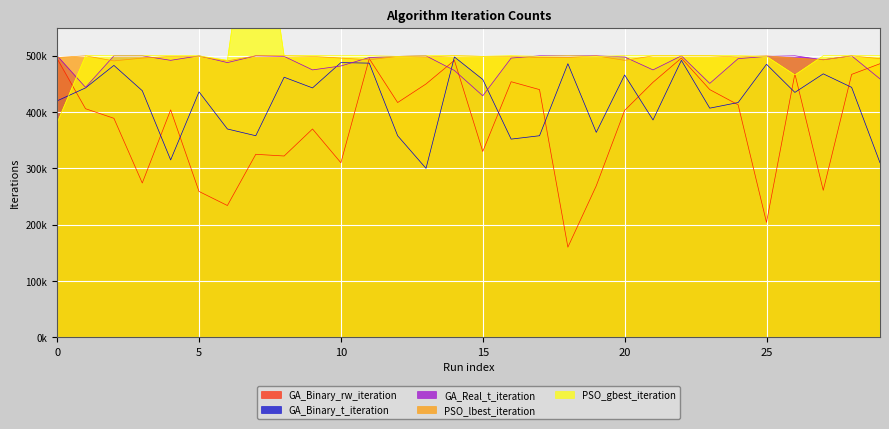

At which category is the sum across all series the highest?

7